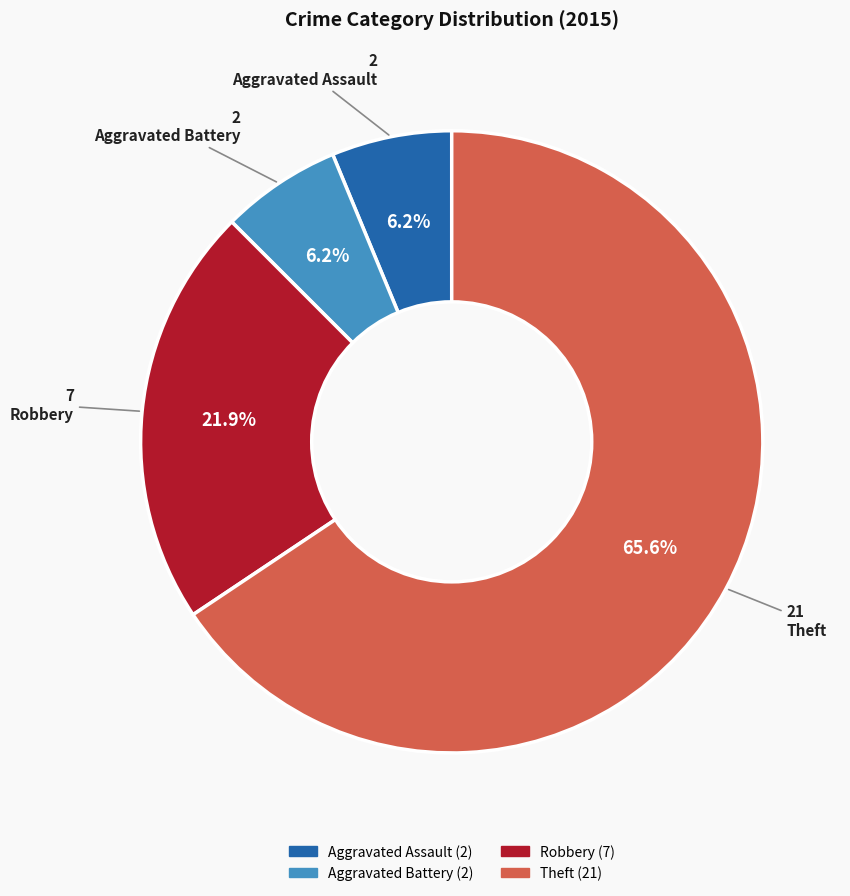

What is the ratio of the value at Robbery to the value at Aggravated Battery?

3.5